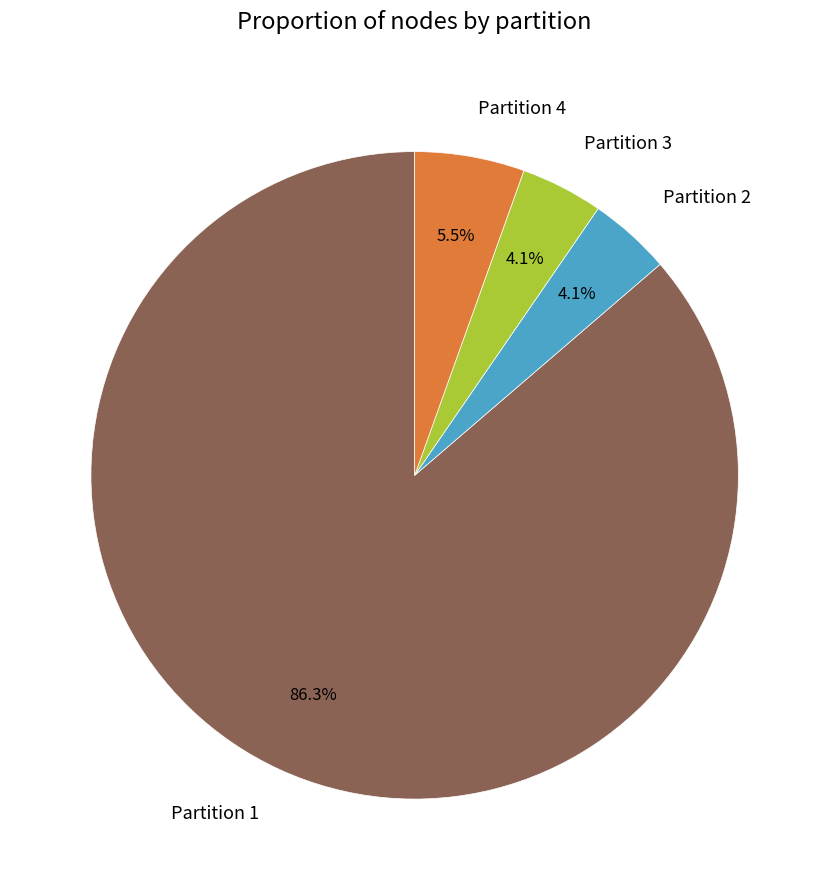

Which has a higher value, Partition 4 or Partition 1?

Partition 1